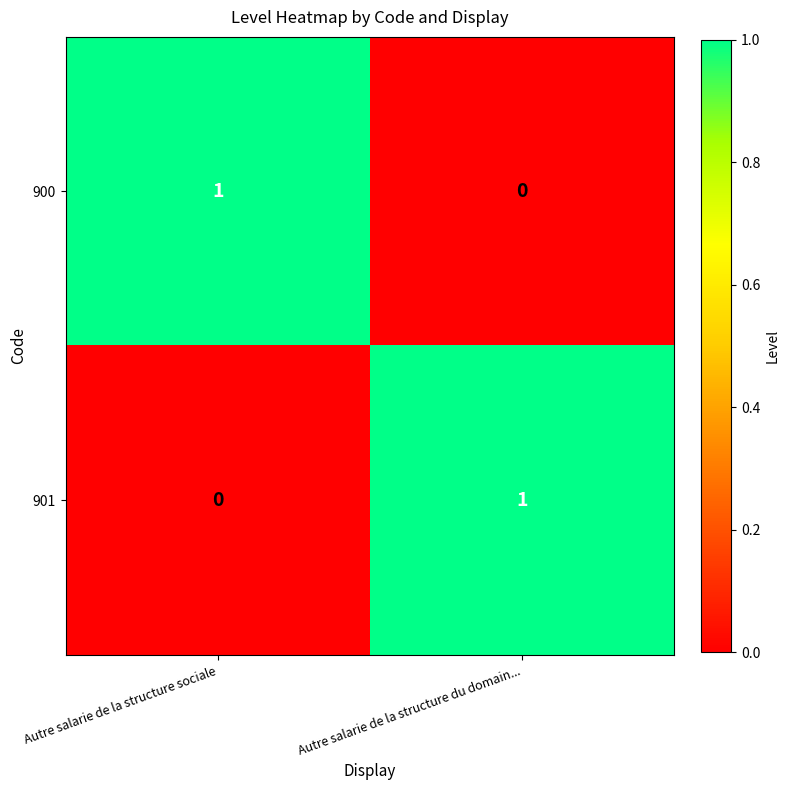

How many data points does each series have?

2